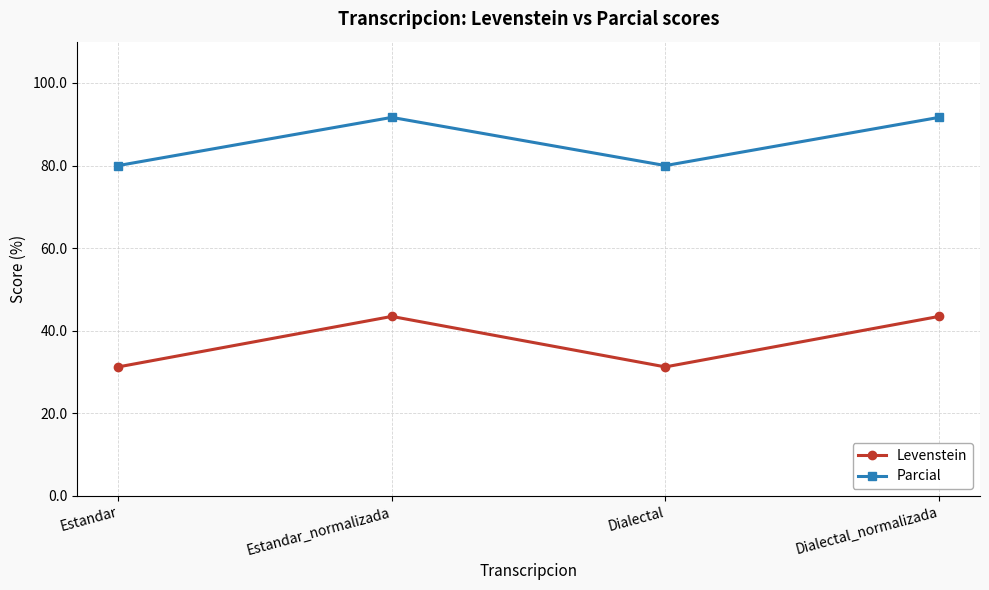

True or false: Levenstein and Parcial cross at least once.

False